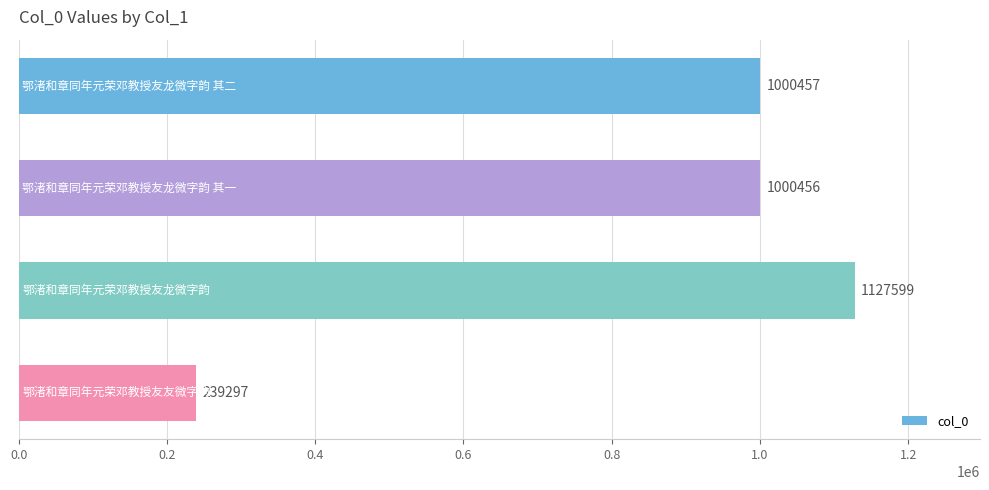

What is the maximum value shown in the chart?

1127599